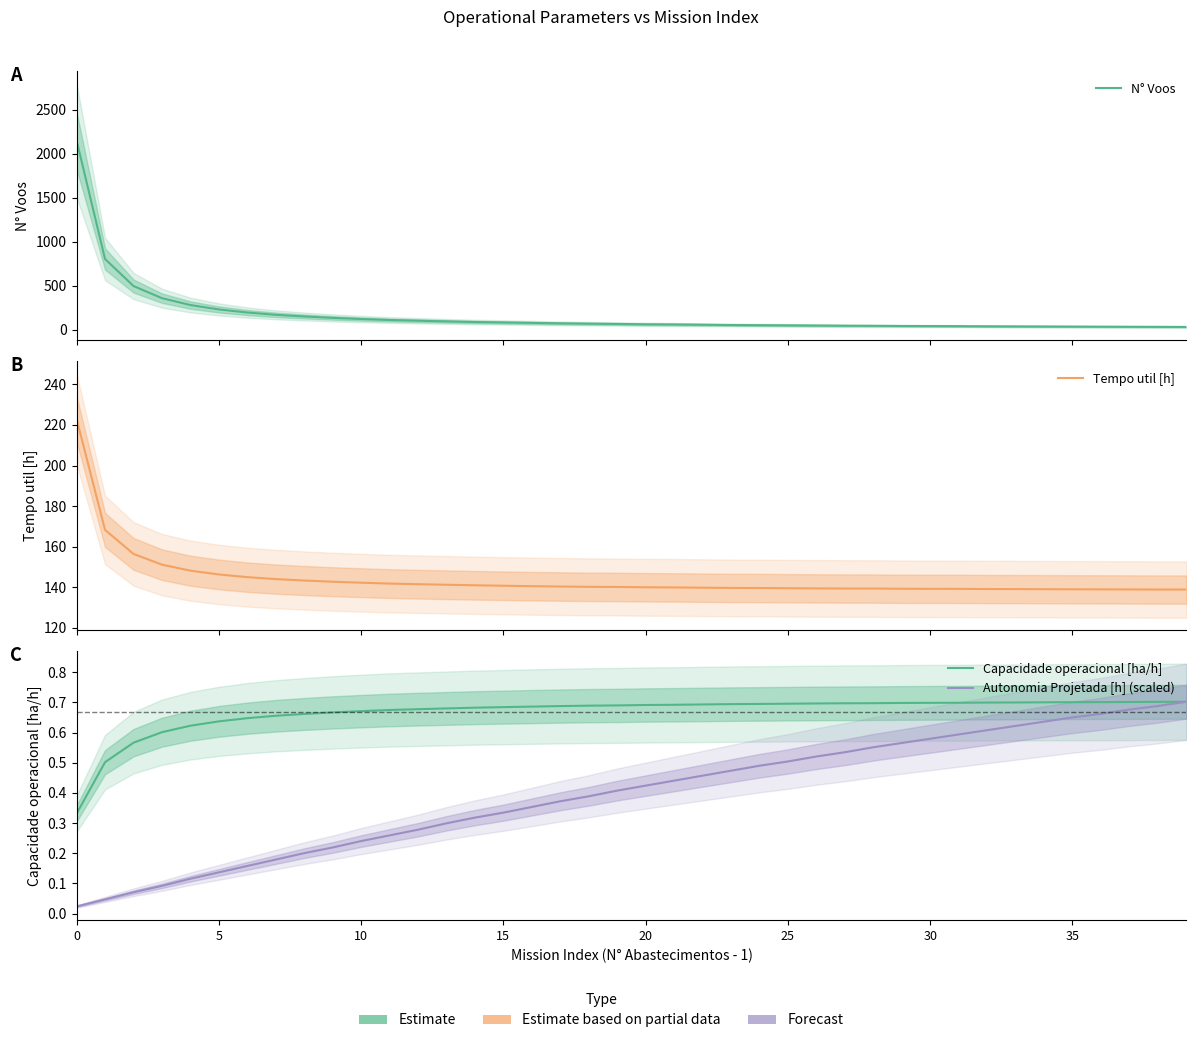

Is the value of Autonomia Projetada [h] (scaled) at 10 greater than the value of Tempo util [h] at 36?

No